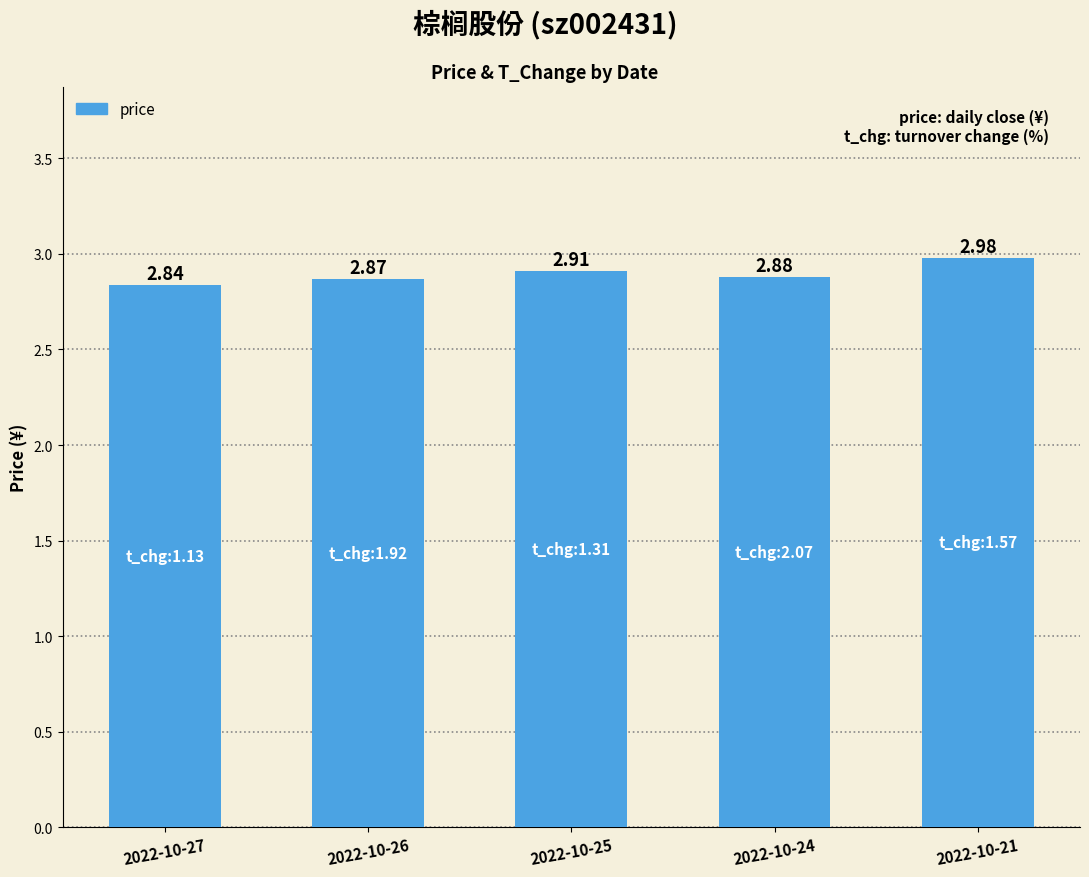

Between 2022-10-27 and 2022-10-24, which is larger?

2022-10-24